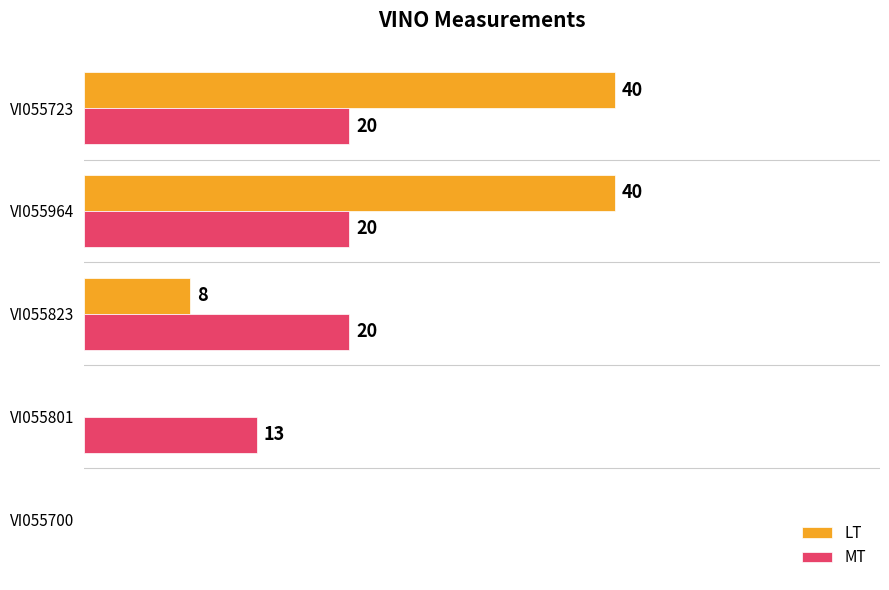

Which series changed the most between VI055700 and VI055723?

LT